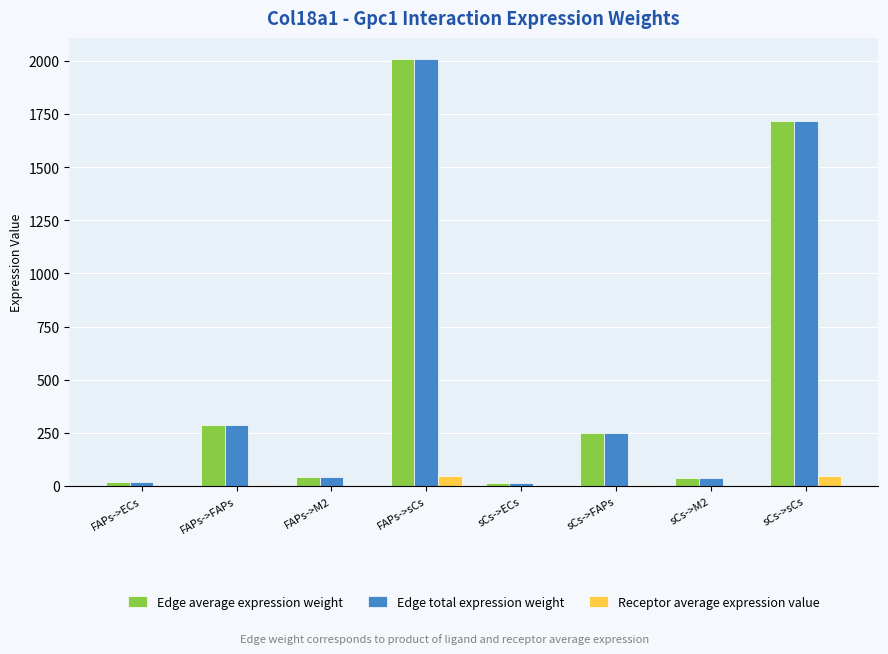

How many values in the Receptor average expression value series exceed 7?

4